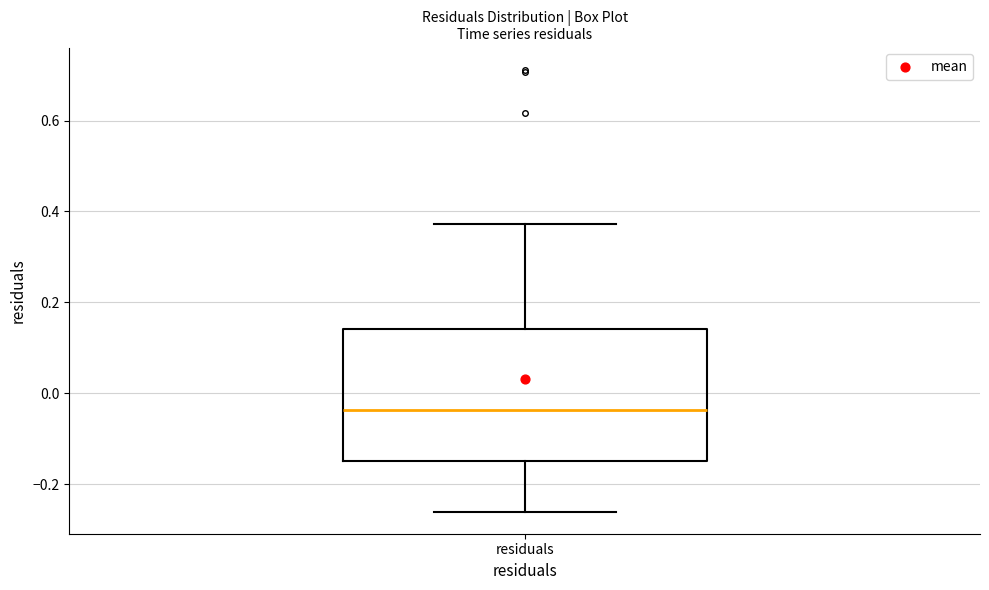

Where does the median line of the box for residuals sit on the y-axis? The values are not printed on the chart, so give them approximately, as read against the axis.

-0.04